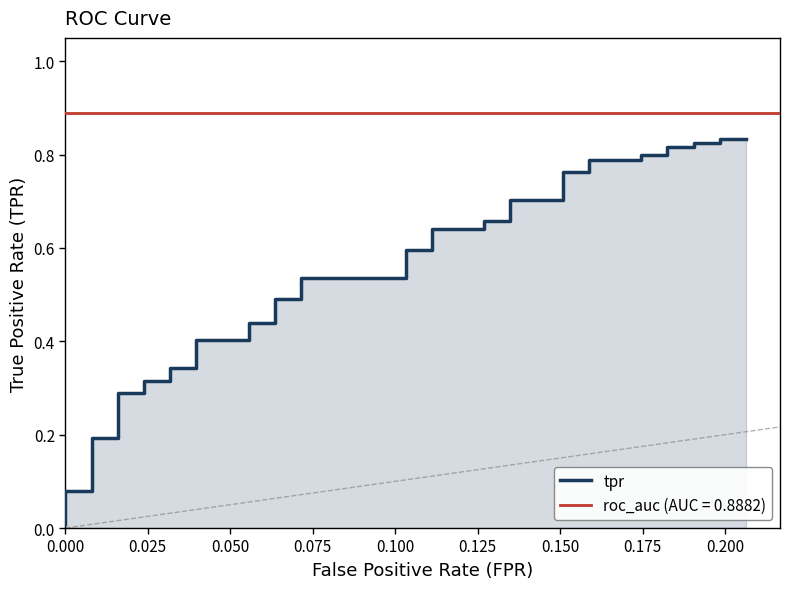

Does the chart display data point markers on the line(s)?

No